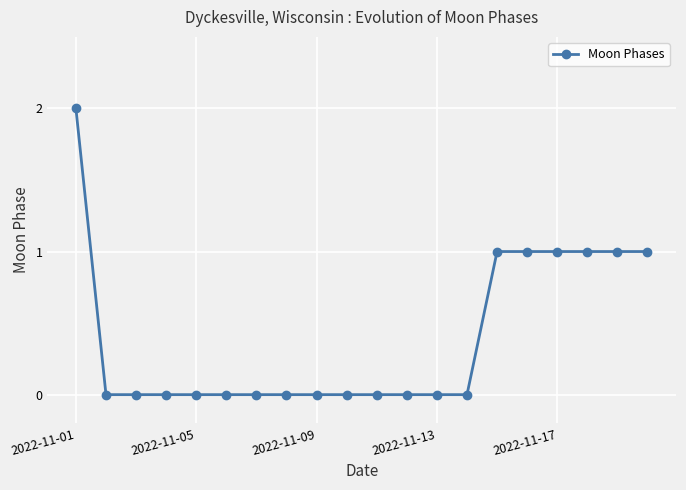

What is the difference between the second highest and second lowest values?

1